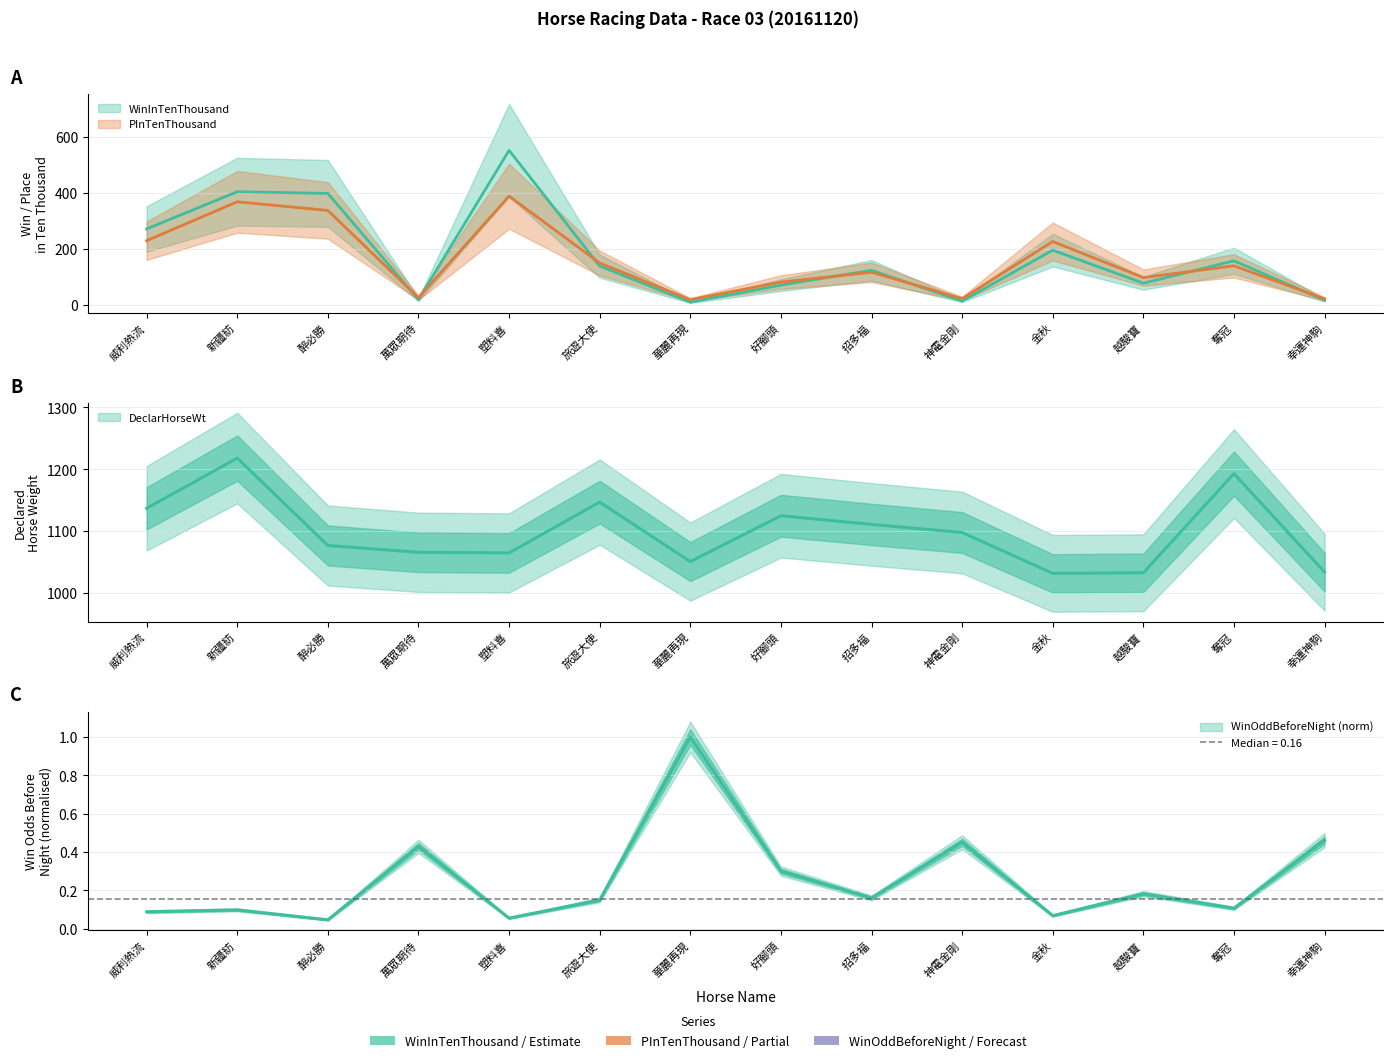

What is the maximum value for WinOddBeforeNight?

1.0